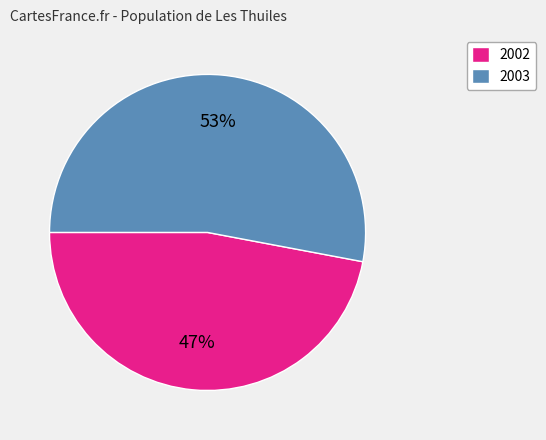

Approximately how many times larger is the value at 2002 compared to 2003?

0.9